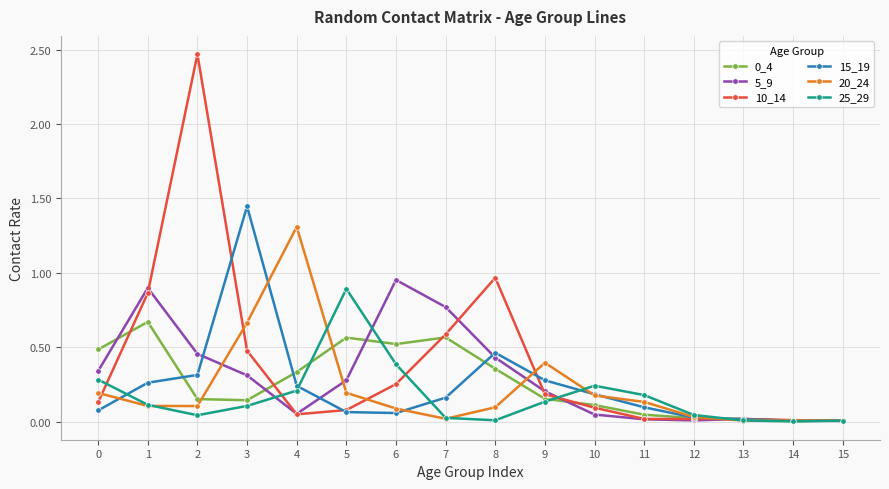

Where is the first local maximum for 5_9?

1